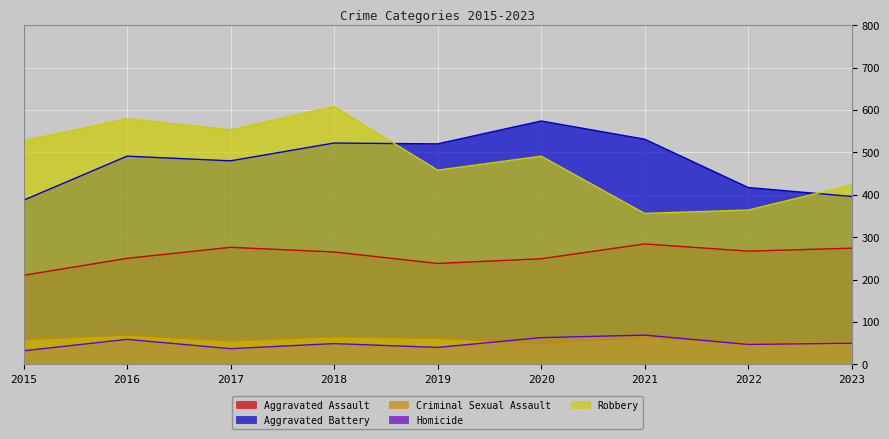

At which label is Homicide closest to 50?

2023